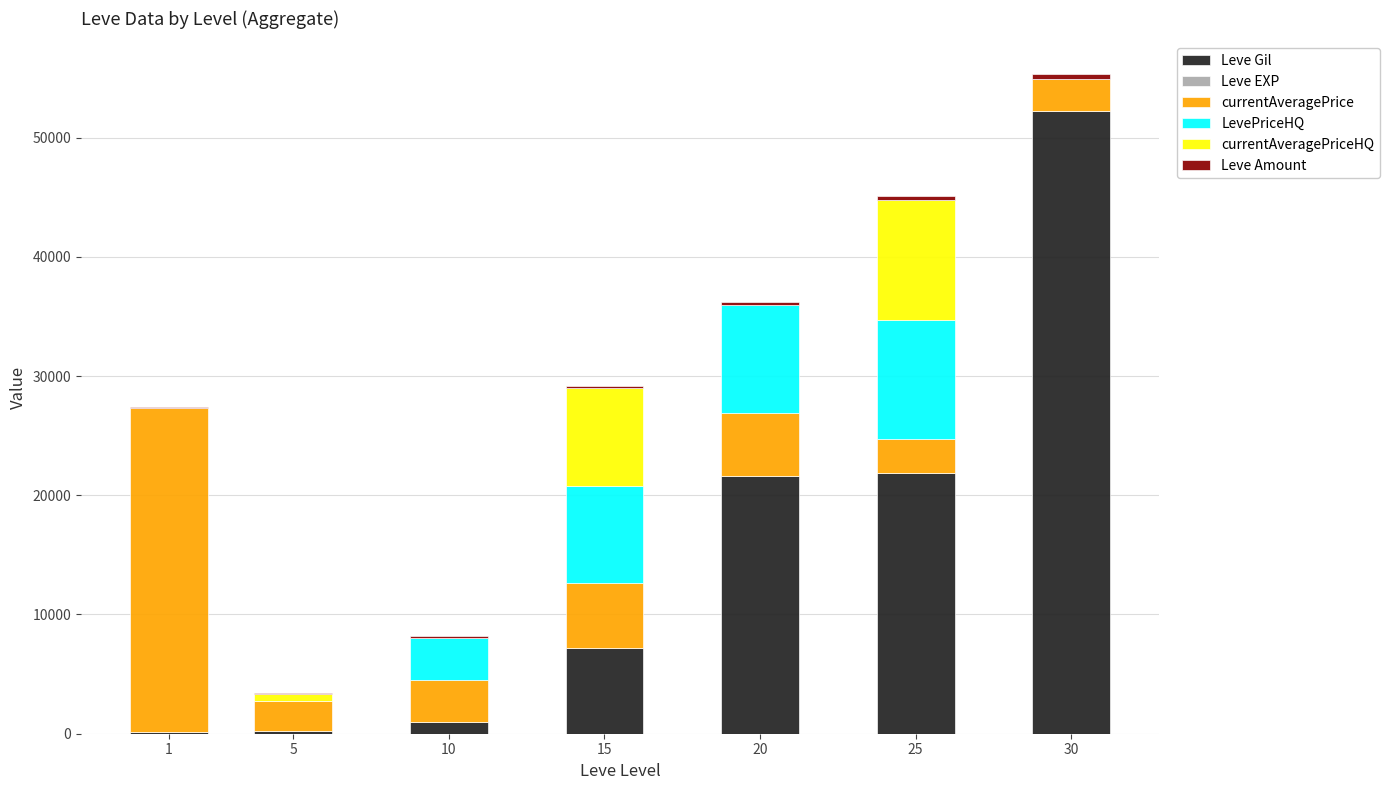

At which category is the sum across all series the highest?

30